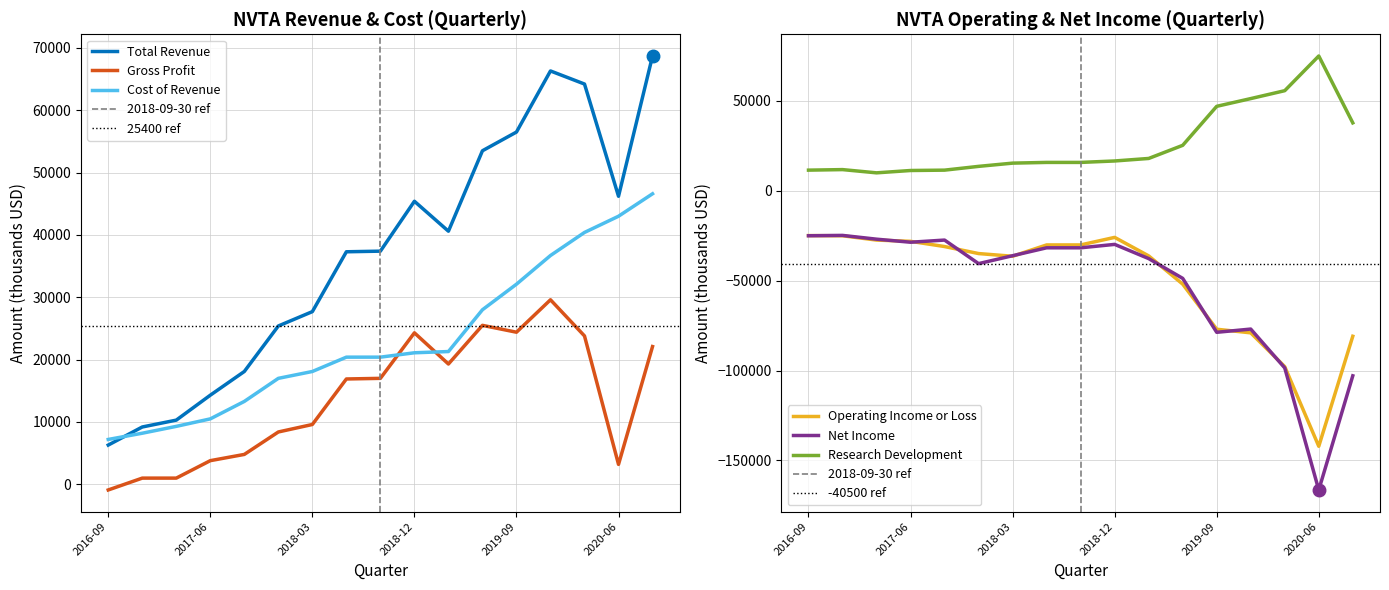

Is the value of Total Revenue at 2020-06 greater than the value of Cost of Revenue at 2019-09?

Yes